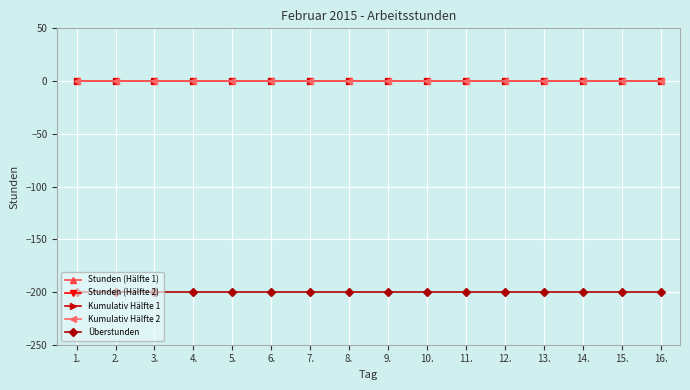

Reading left to right, list all the values displayed in this chart.

Stunden (Hälfte 1): 0	0	0	0	0	0	0	0	0	0	0	0	0	0	0	0
Stunden (Hälfte 2): 0	0	0	0	0	0	0	0	0	0	0	0	0	0	0	0
Kumulativ Hälfte 1: 0	0	0	0	0	0	0	0	0	0	0	0	0	0	0	0
Kumulativ Hälfte 2: 0	0	0	0	0	0	0	0	0	0	0	0	0	0	0	0
Überstunden: -200	-200	-200	-200	-200	-200	-200	-200	-200	-200	-200	-200	-200	-200	-200	-200